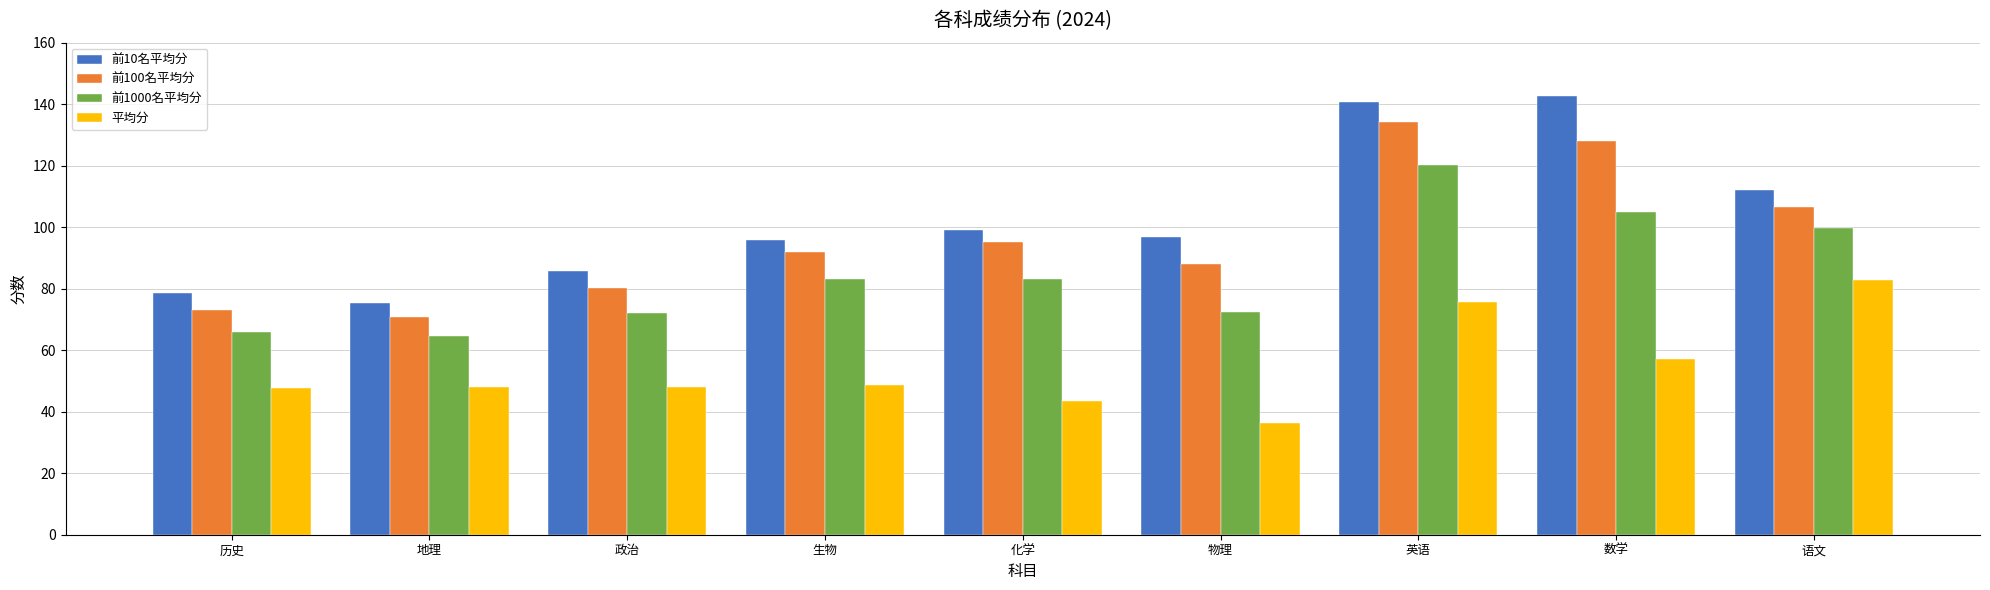

How many distinct data groups are displayed?

4